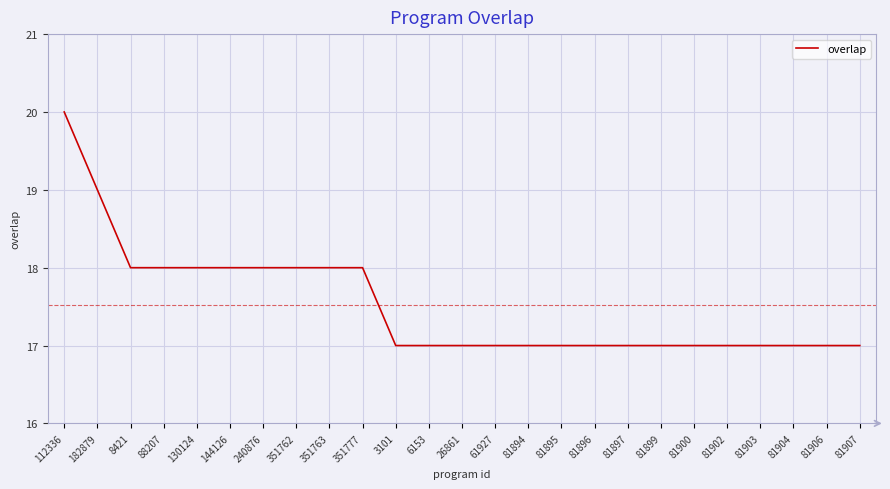

Reading left to right, extract all data points from this chart.

20	19	18	18	18	18	18	18	18	18	17	17	17	17	17	17	17	17	17	17	17	17	17	17	17